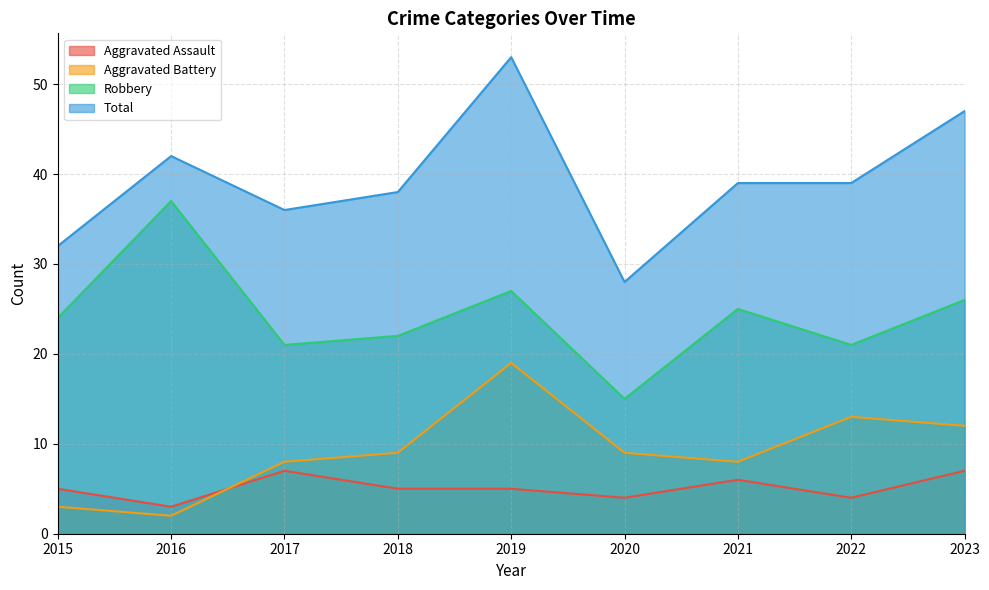

Reading left to right, transcribe all the data shown in this chart.

Aggravated Assault: 5	3	7	5	5	4	6	4	7
Aggravated Battery: 3	2	8	9	19	9	8	13	12
Robbery: 24	37	21	22	27	15	25	21	26
Total: 32	42	36	38	53	28	39	39	47